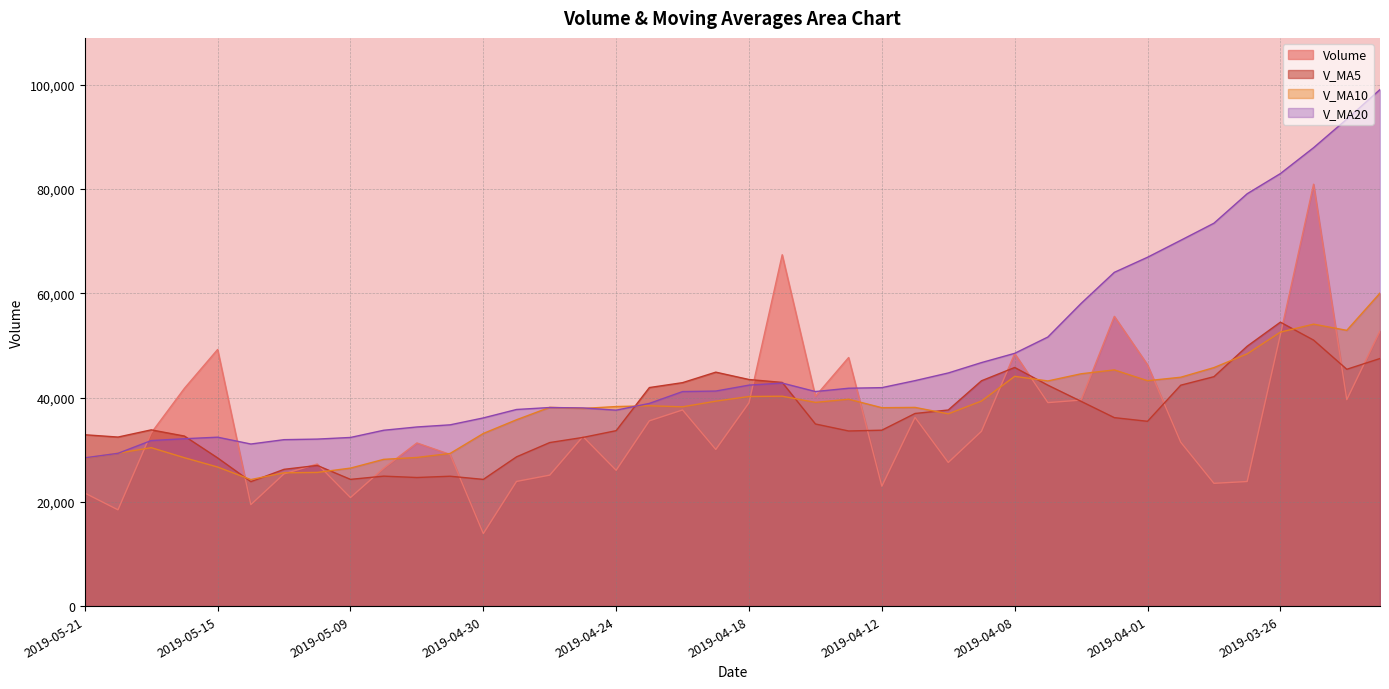

True or false: v_ma10 and v_ma5 intersect in this chart.

True